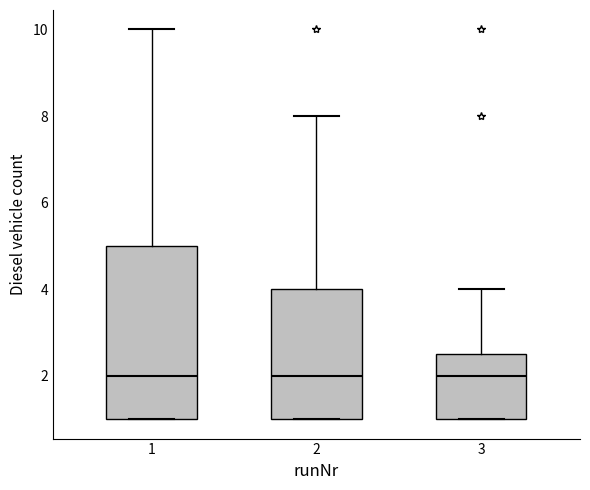

Reading left to right, transcribe this box plot: for each box, give where its median line is, the range the box spans, and where its two whiskers end, as read against the y-axis. The values are not printed on the chart, so give them approximately, as read against the axis.

1: median 2.0, box 1.0 to 5.0, whiskers 1.0 to 10.0
2: median 2.0, box 1.0 to 4.0, whiskers 1.0 to 8.0
3: median 2.0, box 1.0 to 2.6, whiskers 1.0 to 4.0